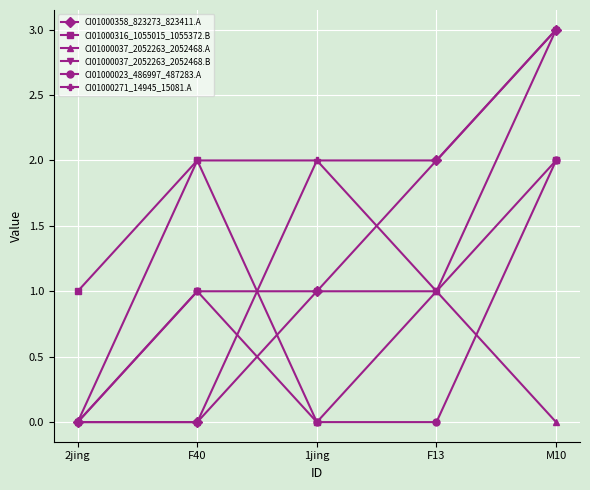

True or false: CI01000316_1055015_1055372.B has more than 0 interior local peaks.

True